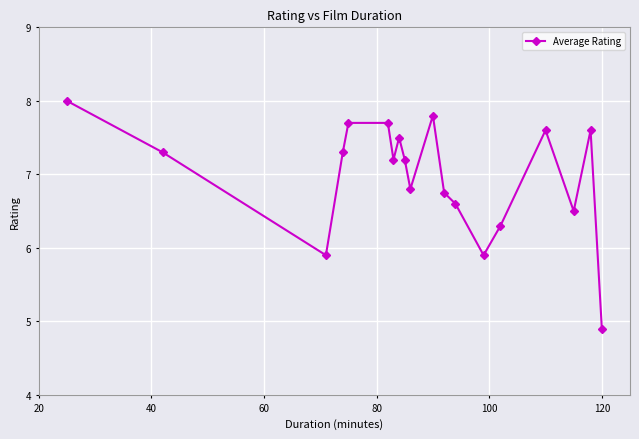

How many interior local valleys (lower than both neighbors) does the data have?

5